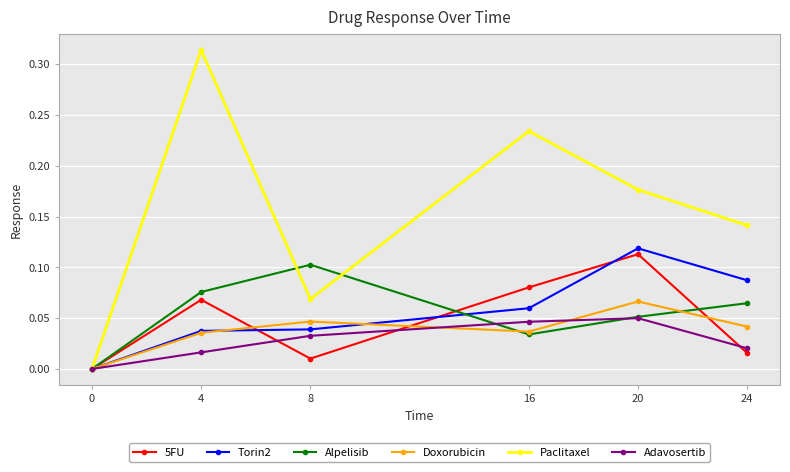

The Doxorubicin series shows 0.0 at 8. True or false?

True